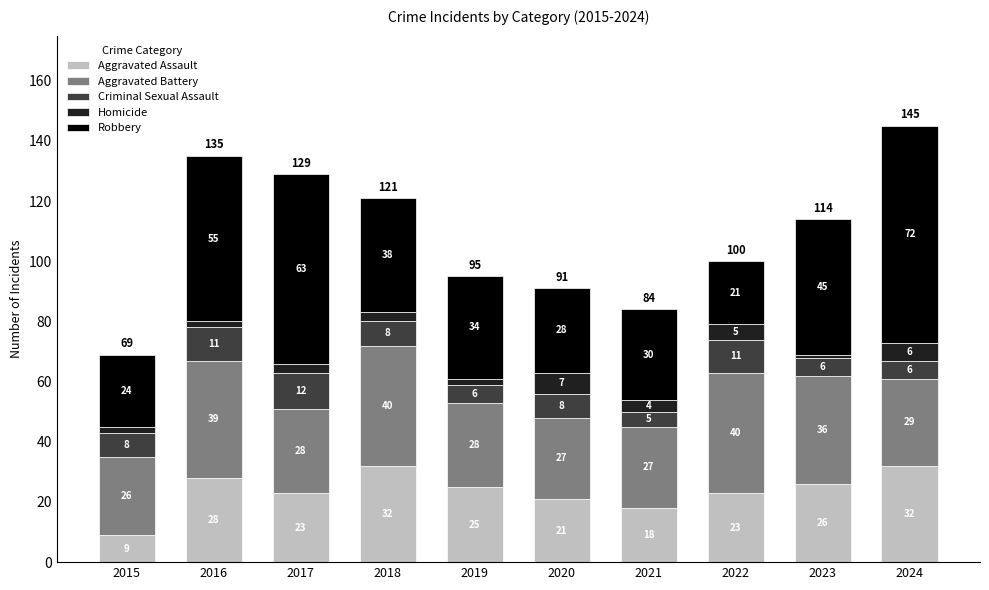

At which category is the sum across all series the highest?

2024